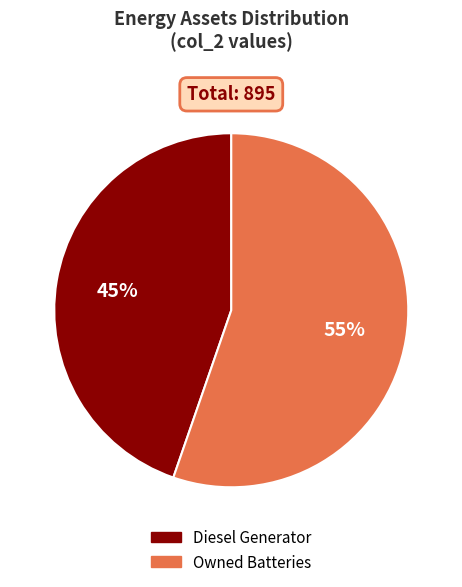

Combined, do Diesel Generator and Owned Batteries account for over 50%?

Yes